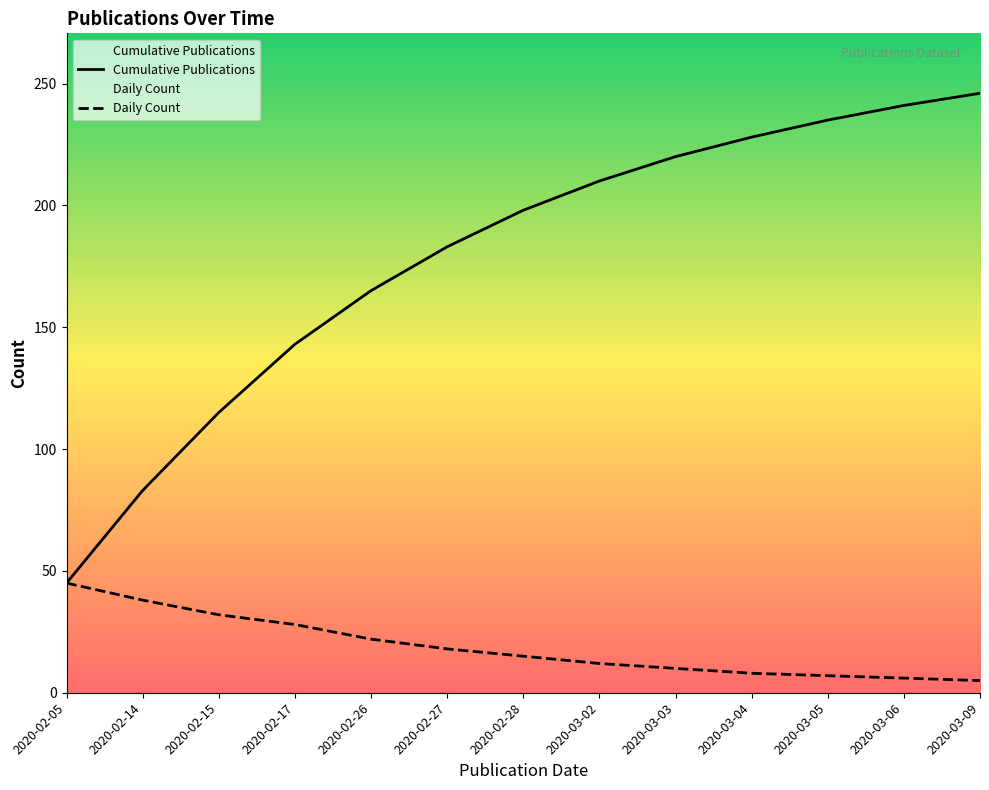

The cumulative series shows 192 at 2020-02-15. True or false?

False